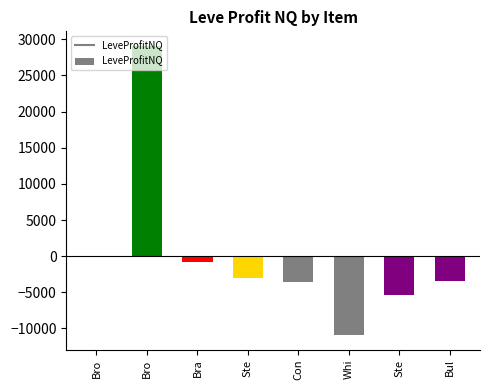

Reading right to left, extract all data points from this chart.

Bul=-3488.0	Ste=-5424.0	Whi=-10941.5	Con=-3594.0	Ste=-2995.9	Bra=-778.0	Bro=29103.0	Bro=-67.4